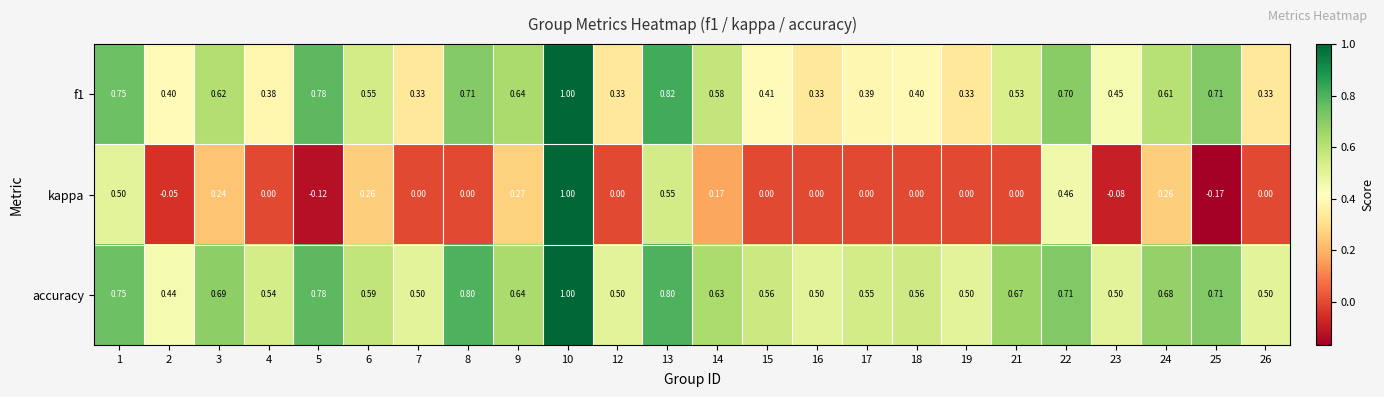

Which series has the largest total across all categories?

accuracy